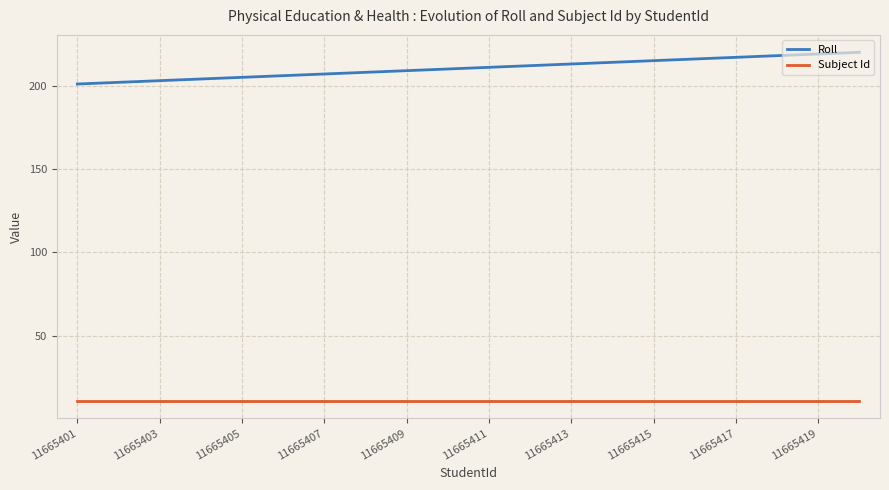

What is the maximum value for Subject Id?

11.0